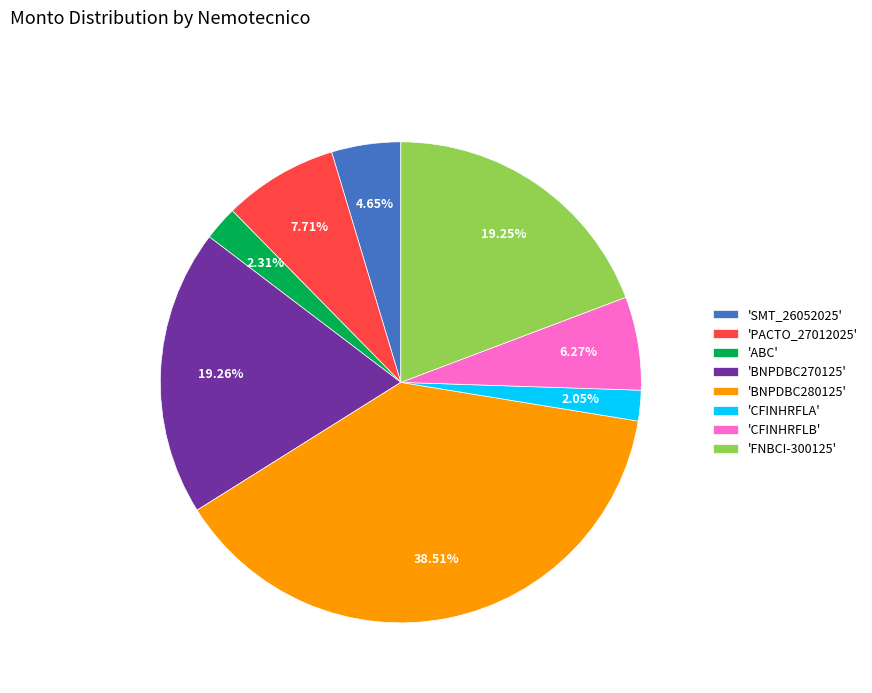

Between 'PACTO_27012025' and 'CFINHRFLB', which is larger?

'PACTO_27012025'